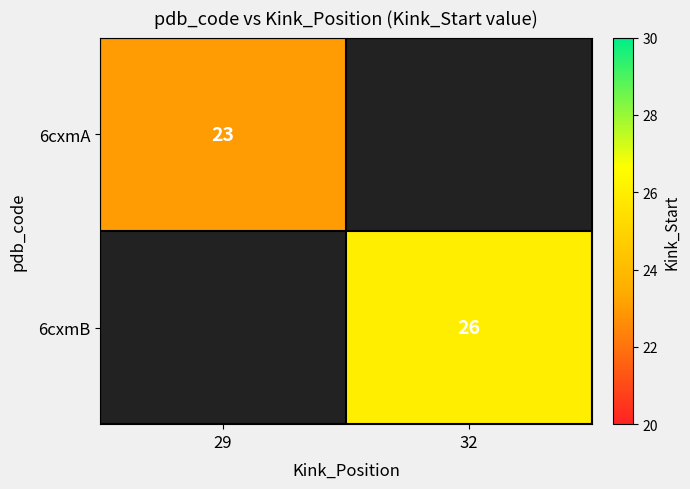

The value of 6cxmA at 29 is 38. True or false?

False